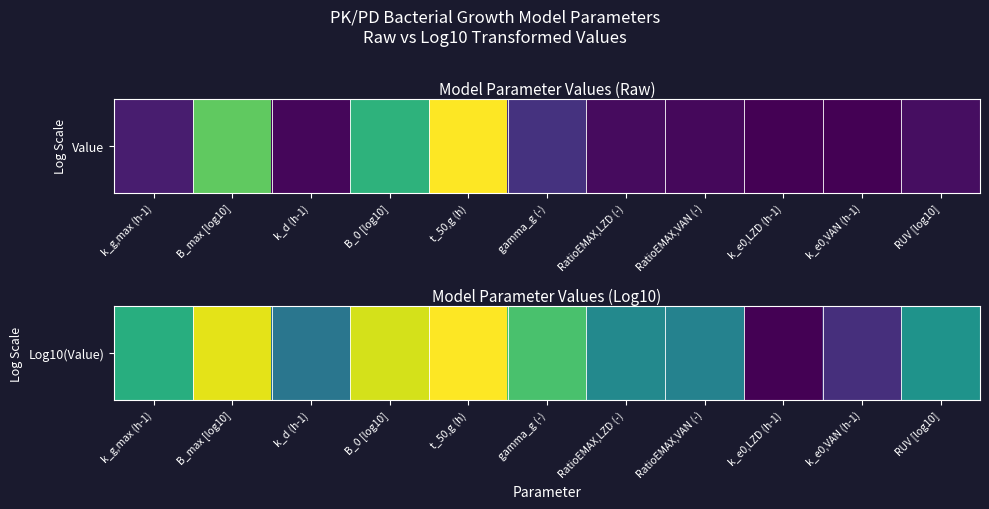

True or false: the data shows -0.1 at k_g,max (h-1).

True